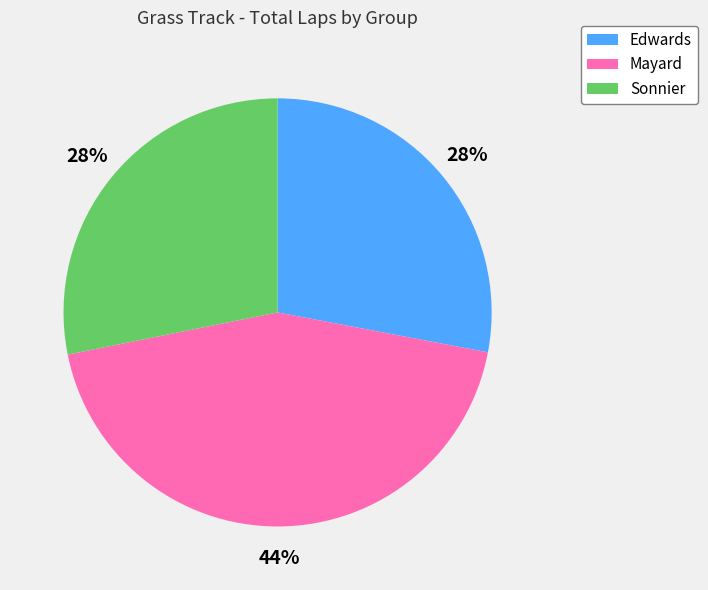

Count the number of slices in the pie.

3